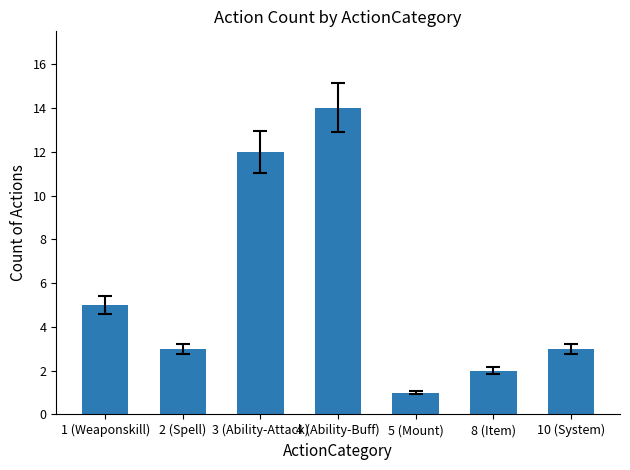

What is the difference between the values at 5 (Mount) and 3 (Ability-Attack)?

11